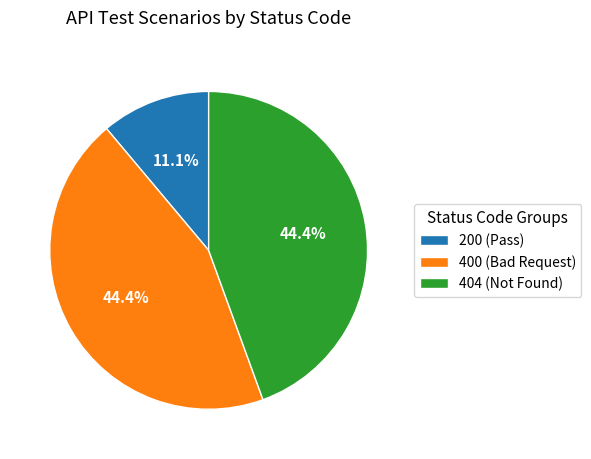

Count the number of slices in the pie.

3